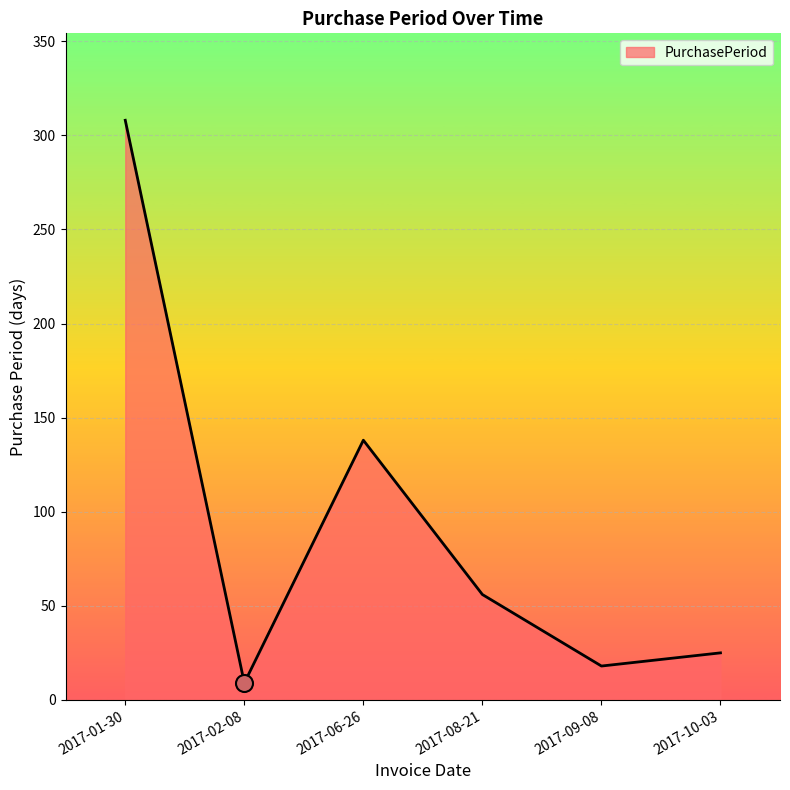

What is the ratio of the value at 2017-01-30 to the value at 2017-10-03?

12.3